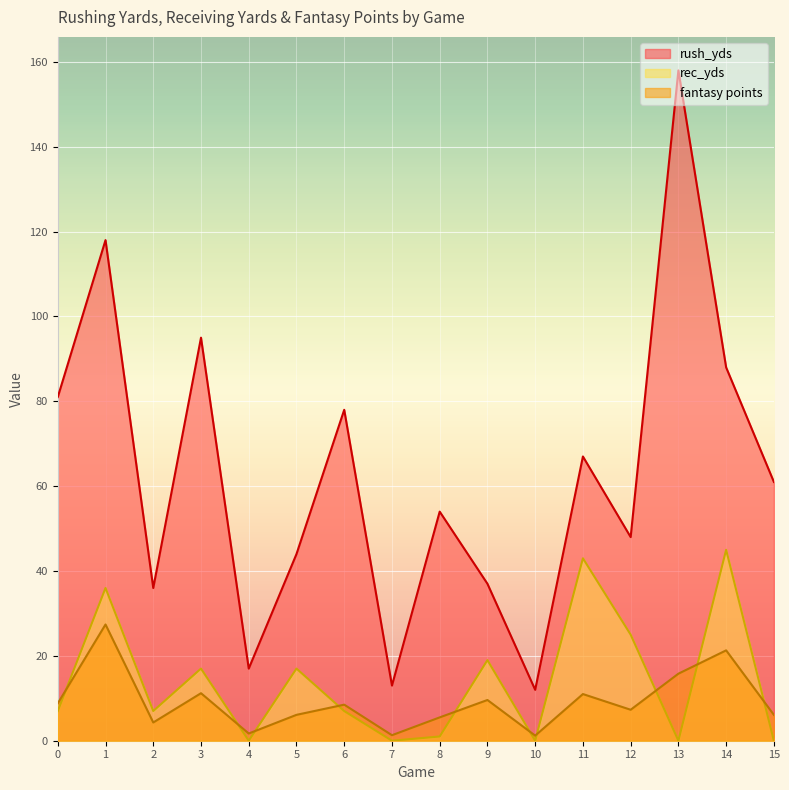

Rank the series at 12 from highest to lowest value.

rush_yds, rec_yds, fantasy points